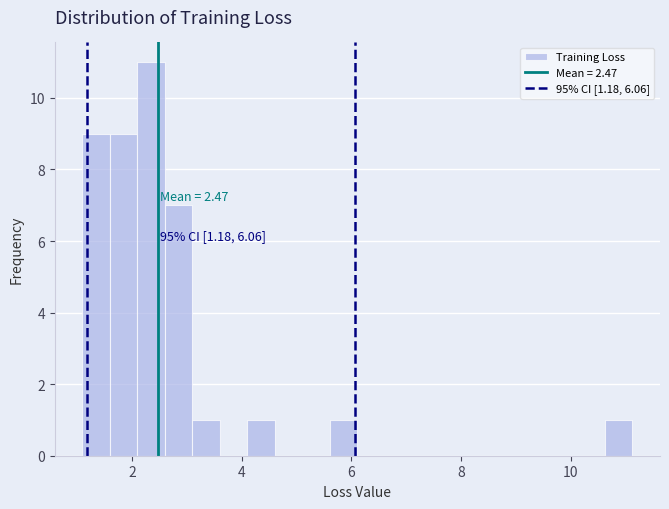

Around what value on the x-axis is the tallest bar? Give the approximate position of its centre, as read against the axis.

2.4